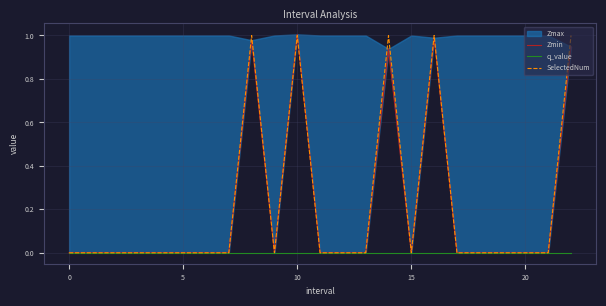

True or false: SelectedNum has more than 0 points higher than both neighbors.

True